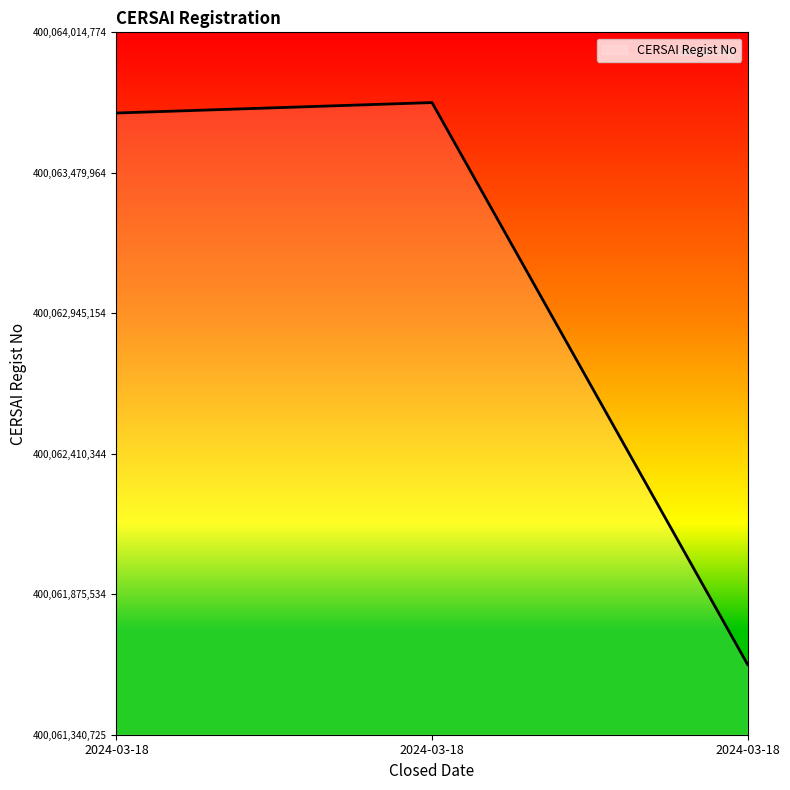

What is the sum of the values at 2024-03-18 and 2024-03-18?

1.0